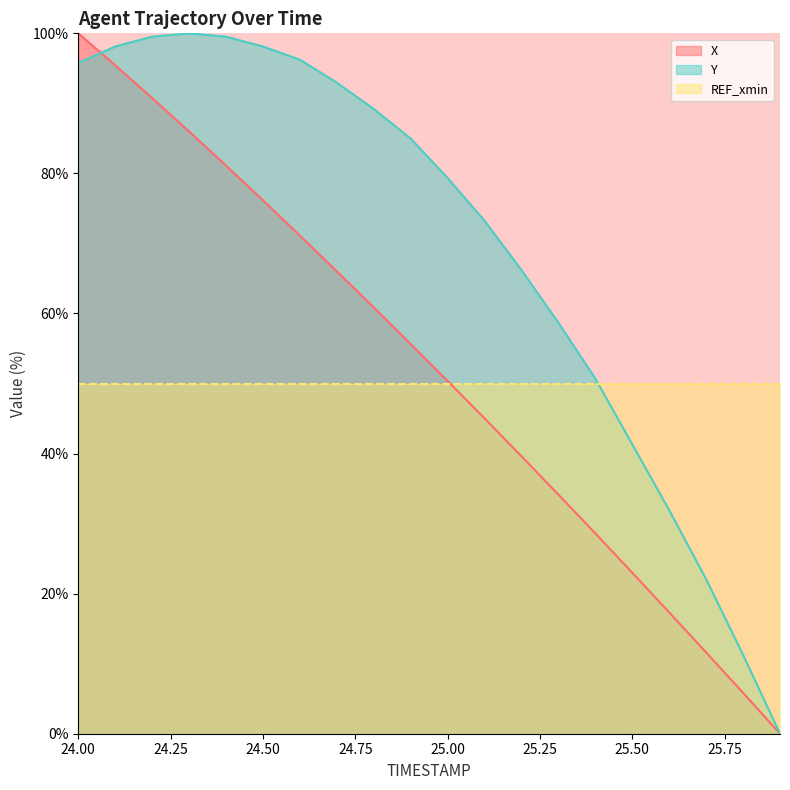

Rank the categories by X value from highest to lowest.

24.0, 24.1, 24.2, 24.3, 24.4, 24.5, 24.6, 24.7, 24.8, 24.9, 25.0, 25.1, 25.2, 25.3, 25.4, 25.5, 25.6, 25.7, 25.8, 25.9